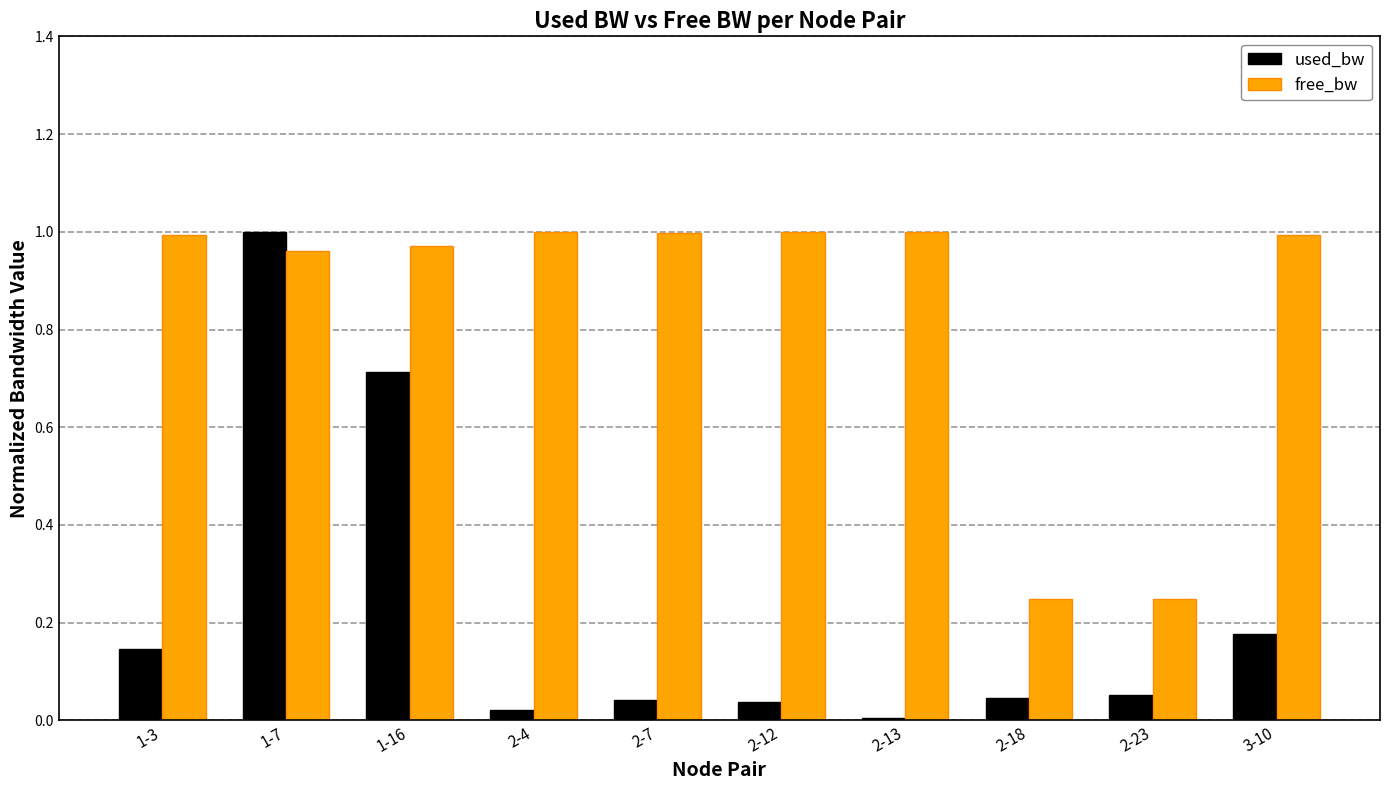

True or false: used_bw has a value of 0.2 at 1-3.

False